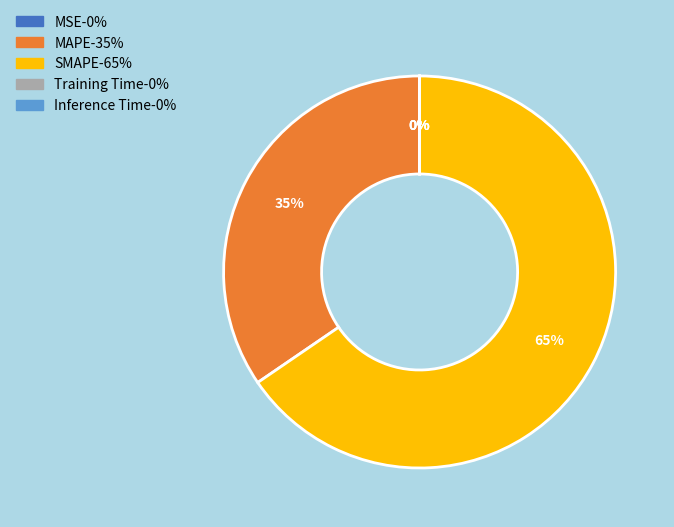

Which slice is the largest?

SMAPE